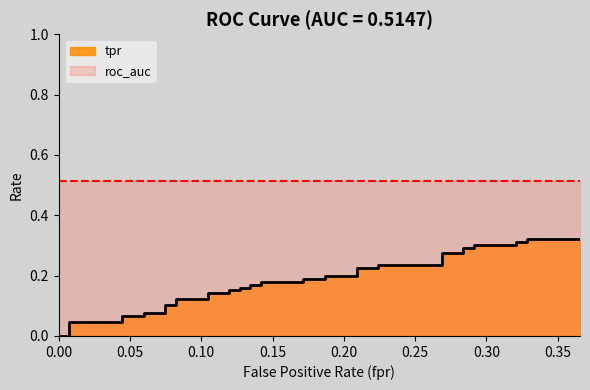

How many values are above zero?

38